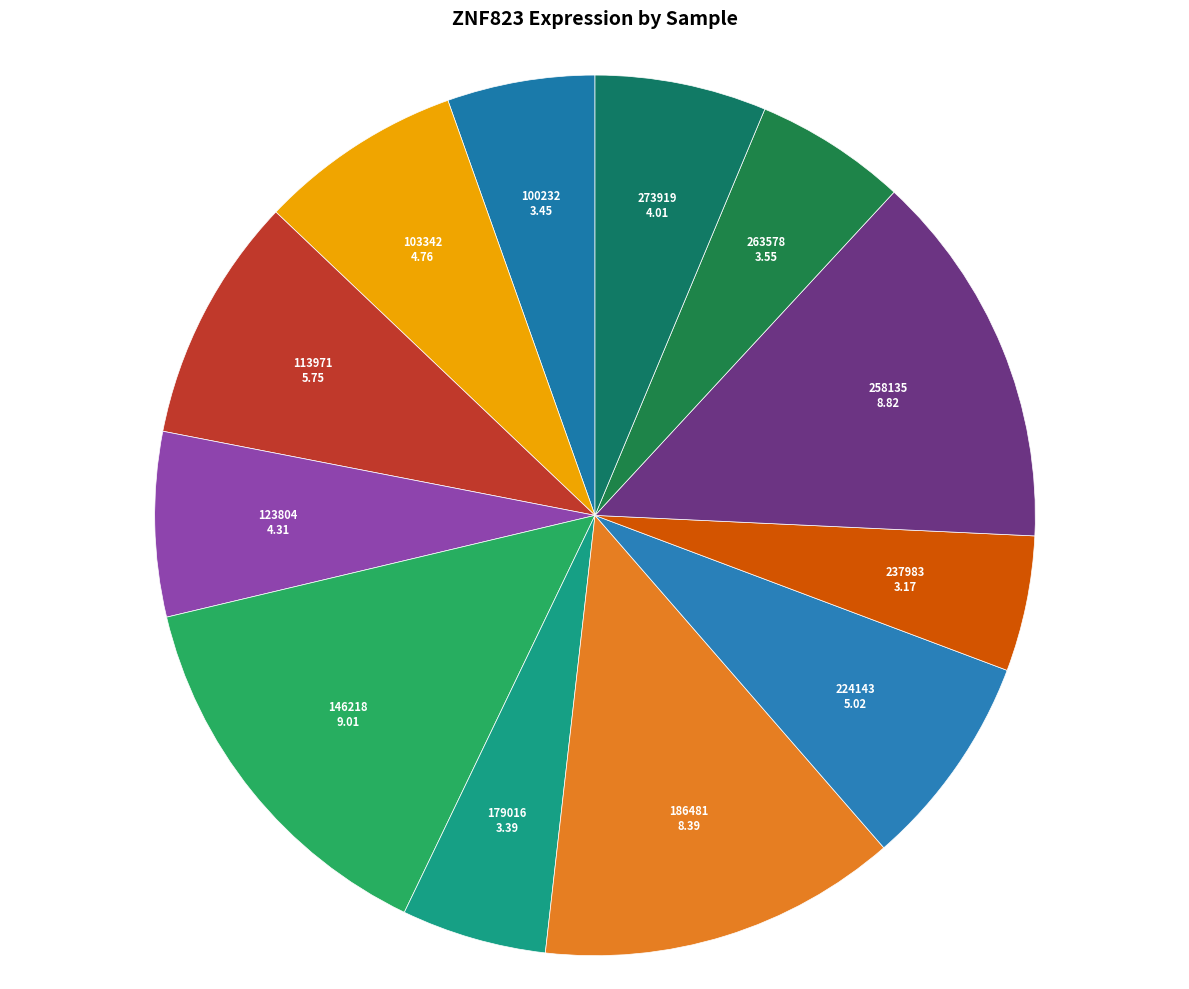

Between 100232 and 123804, which is larger?

123804